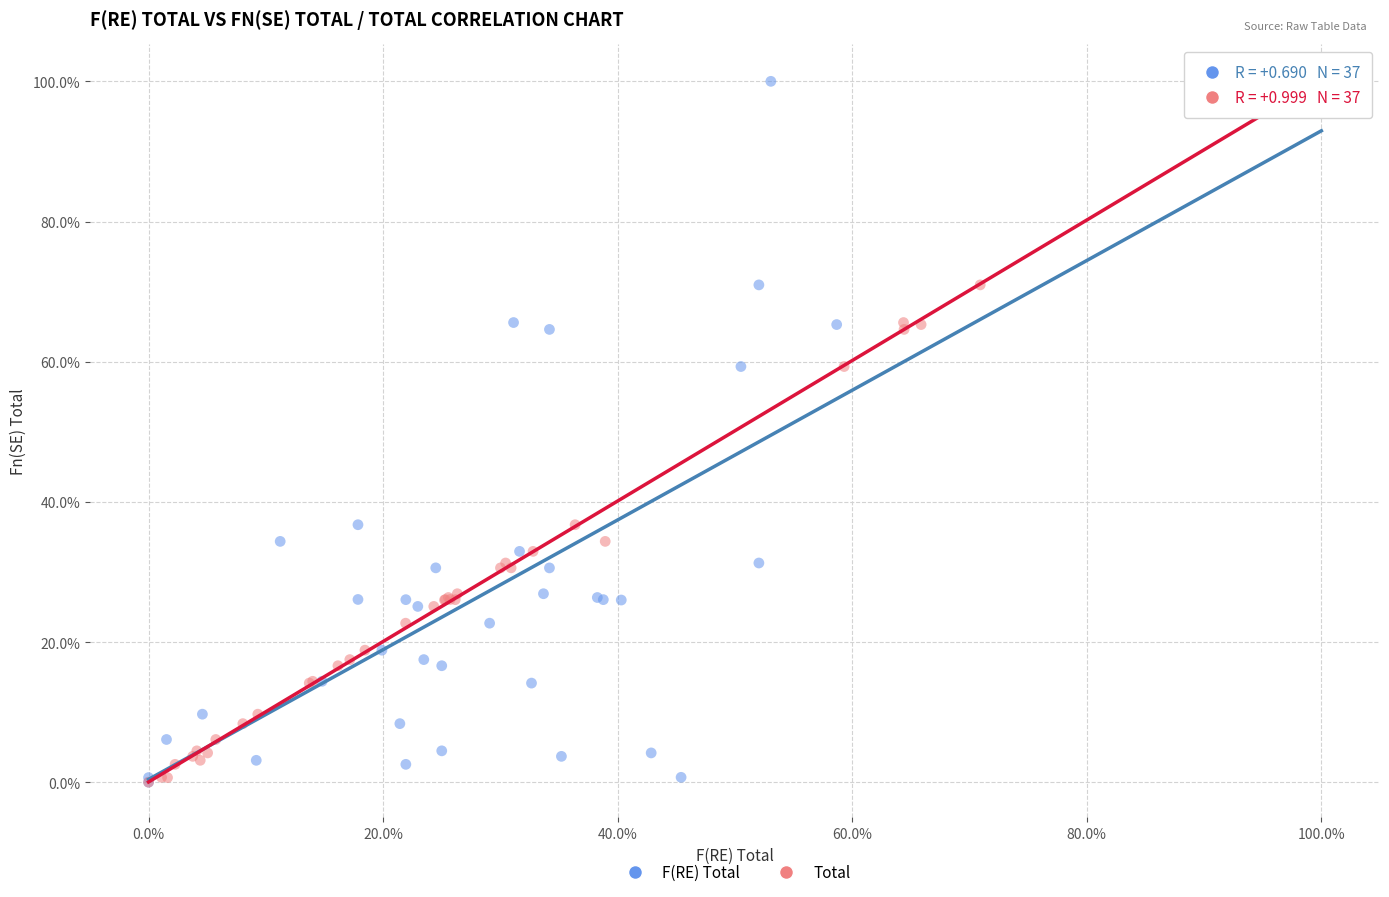

What are all the series names shown in the legend?

F(RE) Total, Total